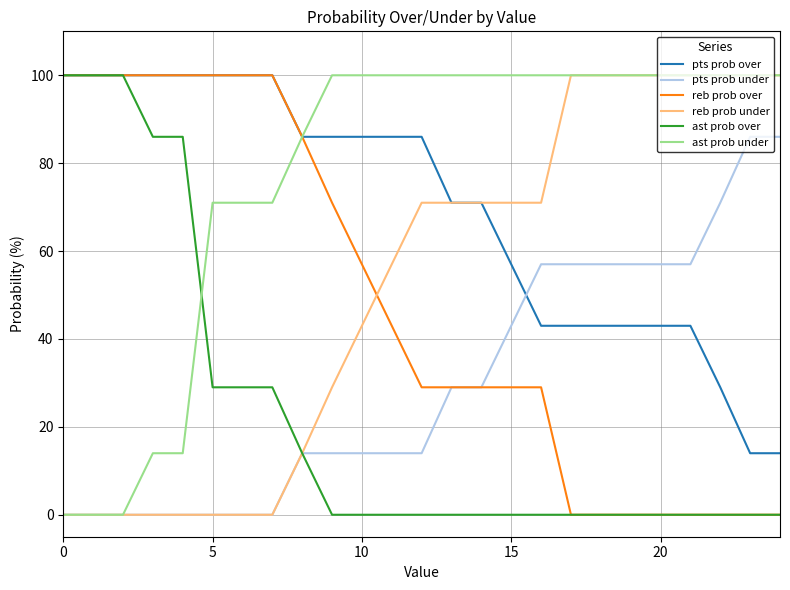

What is the maximum value shown in the chart?

100